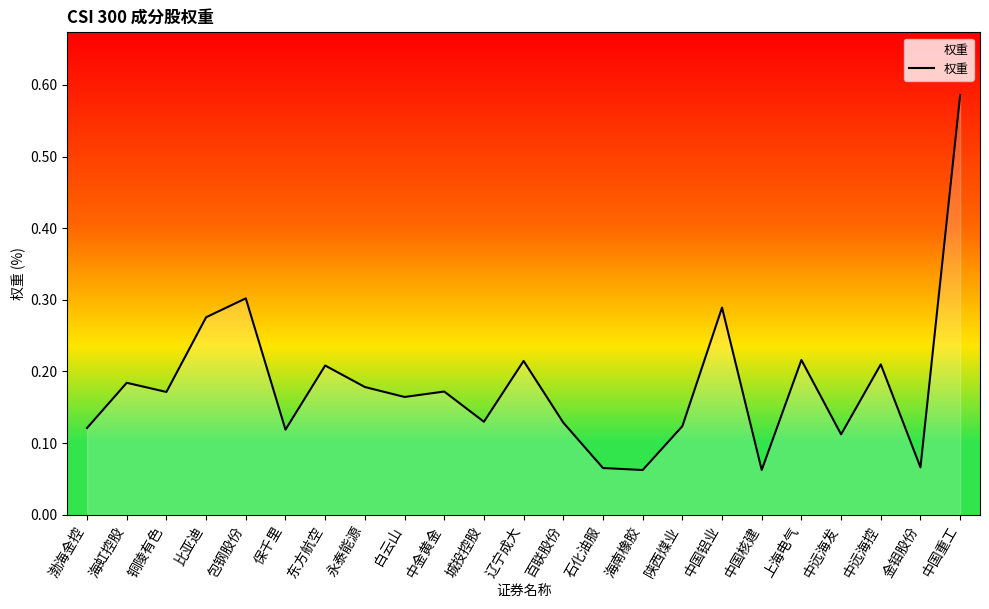

What position from the left is 永泰能源?

8